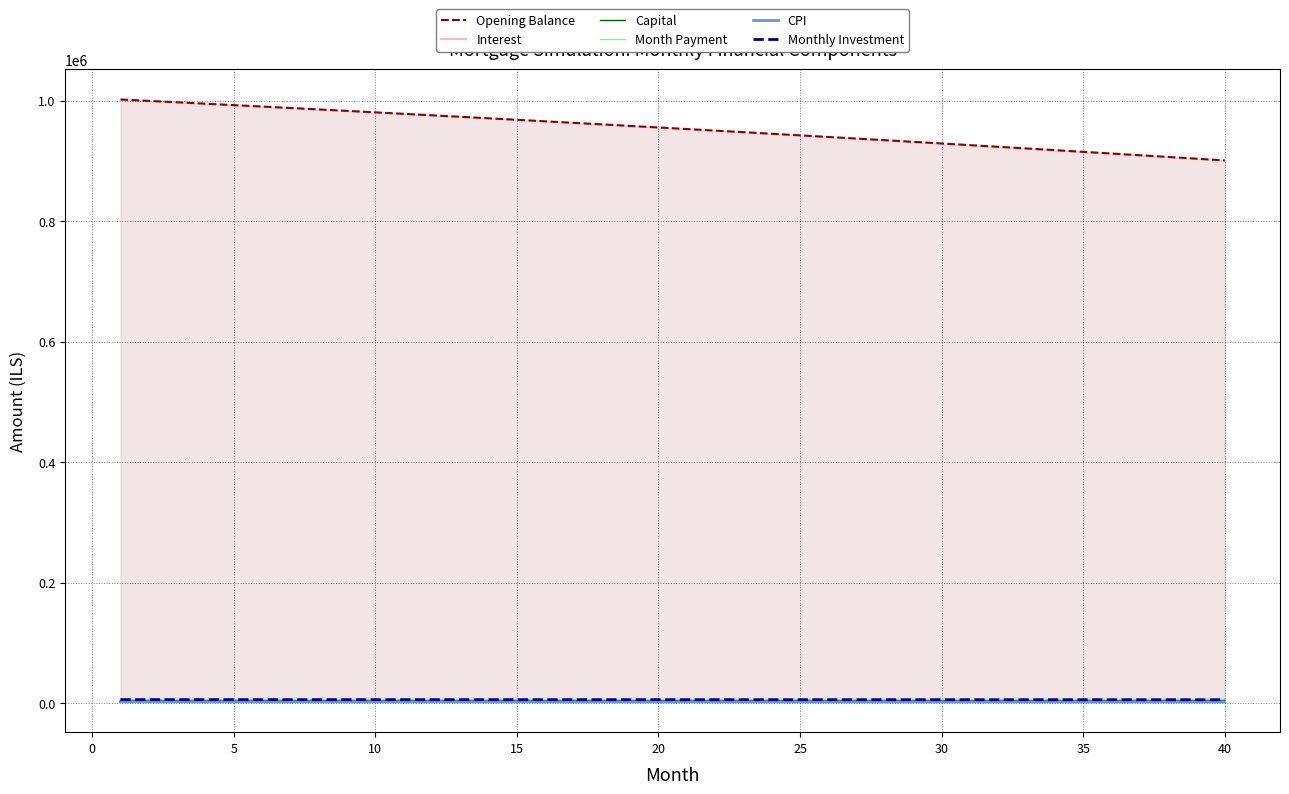

What is the difference between the second highest and minimum values in the Month Payment series?

177.4